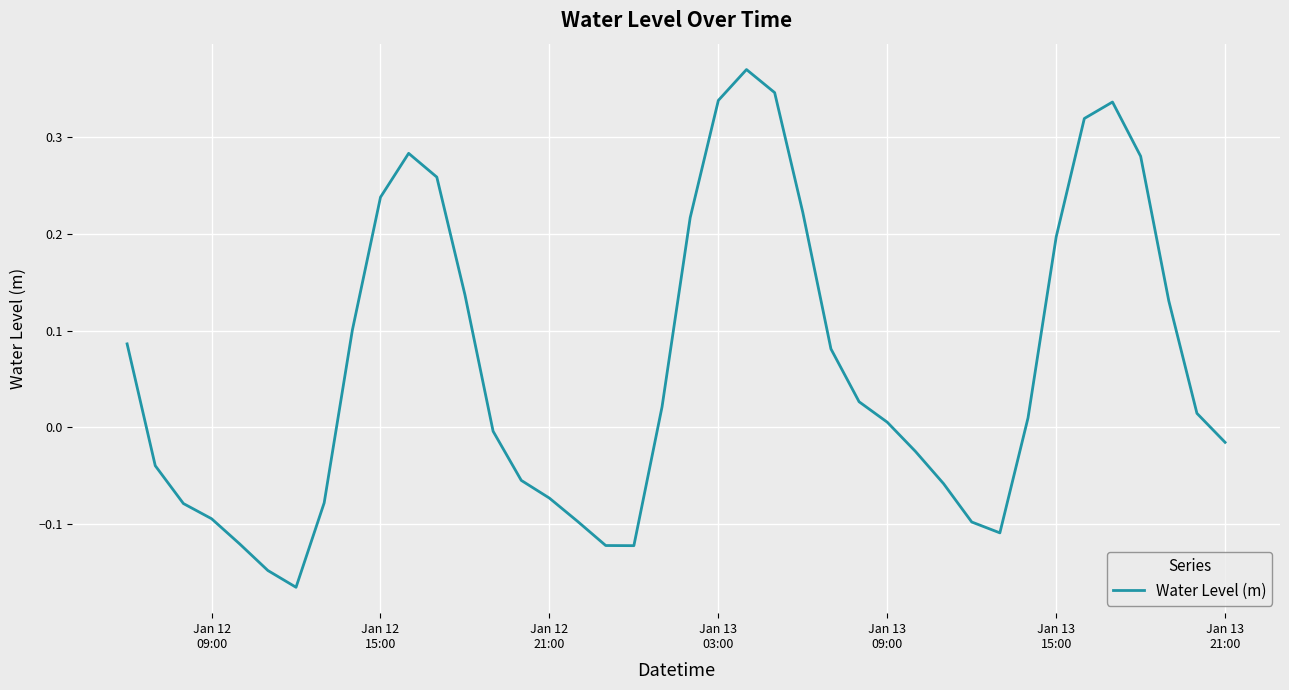

What is the difference between the maximum and minimum values?

0.5